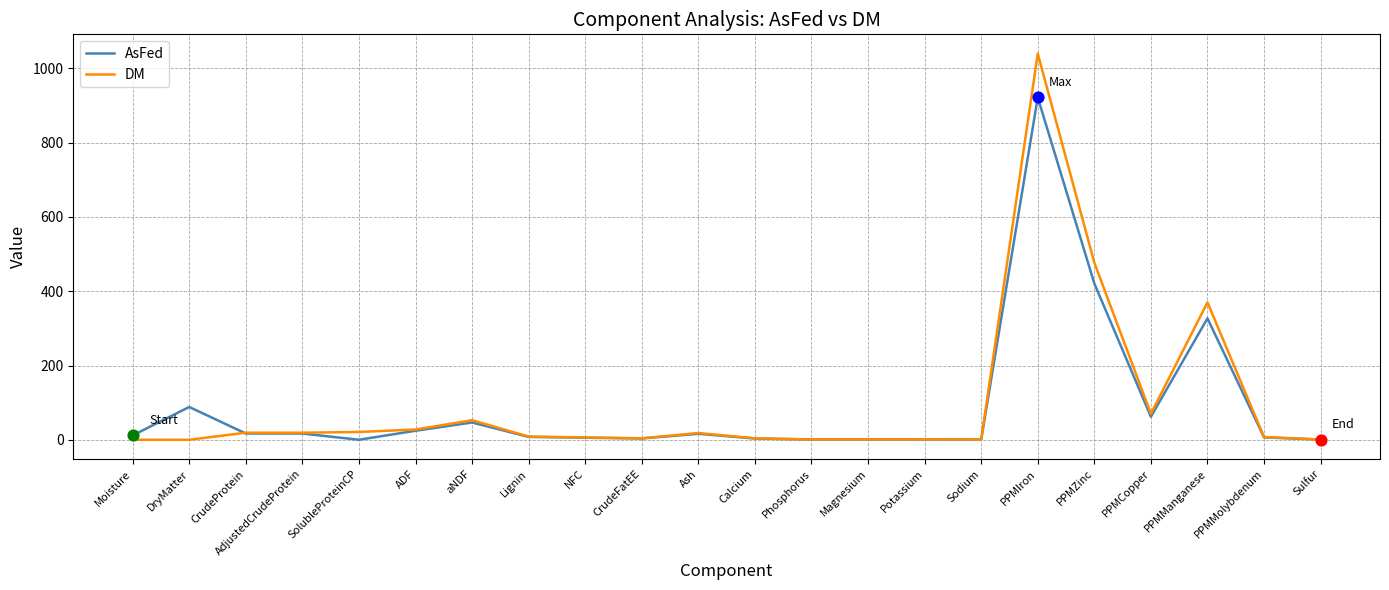

Between Sodium and PPMManganese, which series saw the biggest shift?

DM